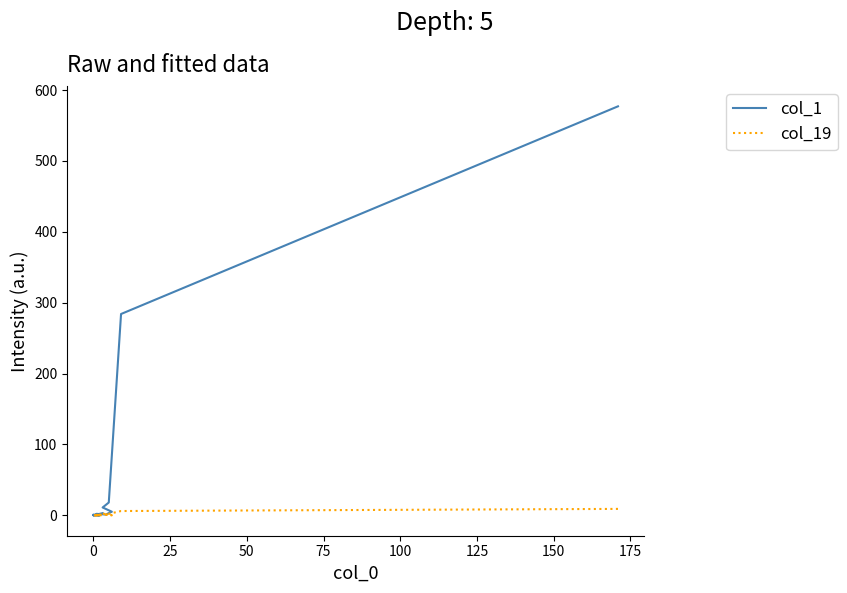

How many positive values does the col_1 series have?

10